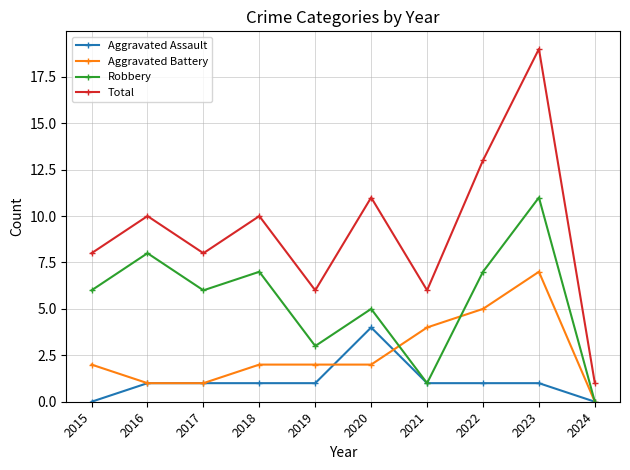

Reading left to right, transcribe all the data shown in this chart.

Aggravated Assault: 0	1	1	1	1	4	1	1	1	0
Aggravated Battery: 2	1	1	2	2	2	4	5	7	0
Robbery: 6	8	6	7	3	5	1	7	11	0
Total: 8	10	8	10	6	11	6	13	19	1